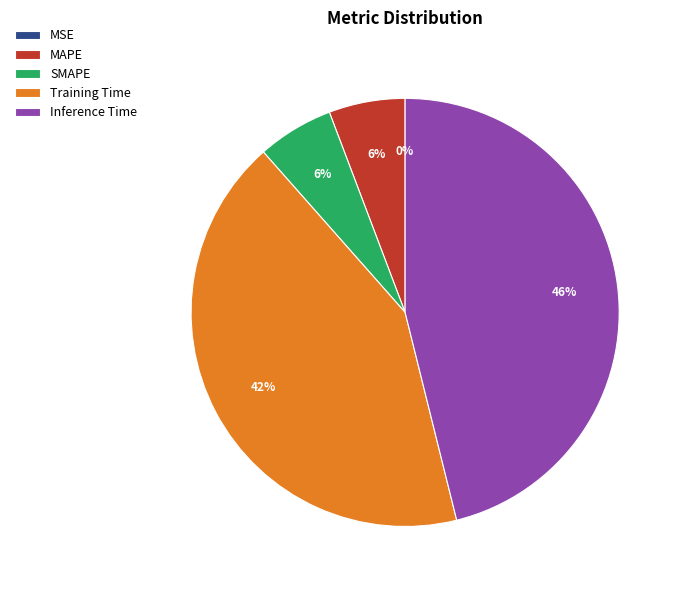

Combined, do Inference Time and SMAPE account for over 50%?

Yes